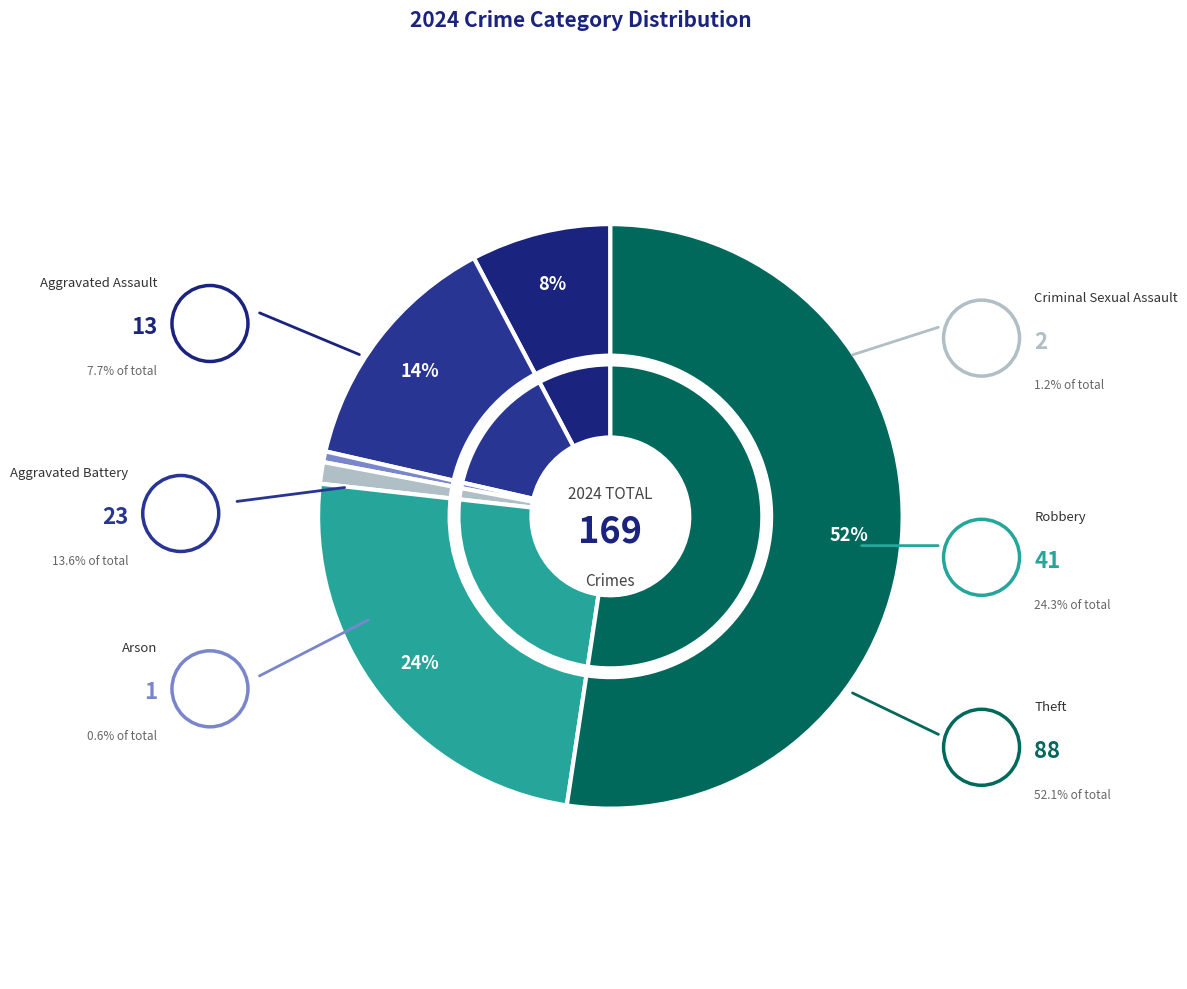

Which has a higher value, Theft or Criminal Sexual Assault?

Theft